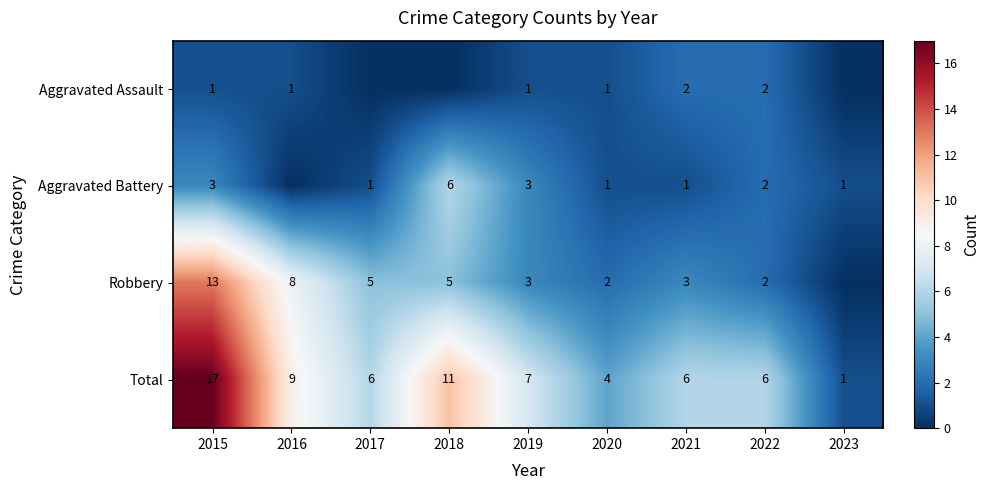

At 2021, list the series in order from smallest to largest.

Aggravated Battery, Aggravated Assault, Robbery, Total